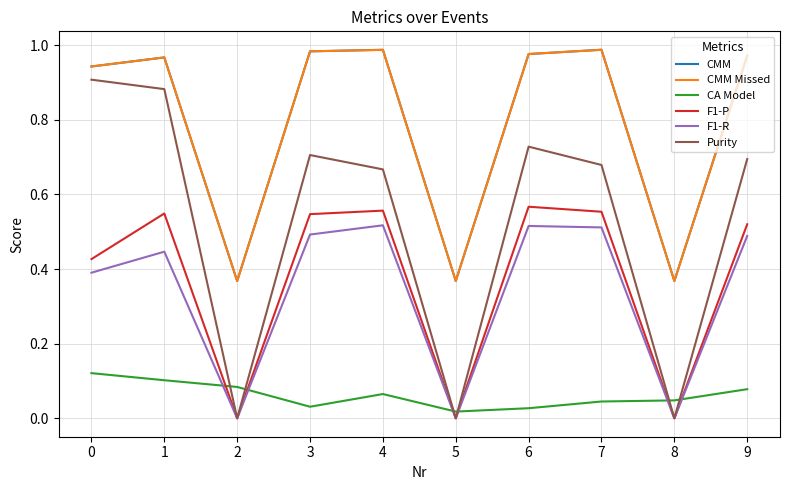

True or false: CMM Missed and CA Model intersect in this chart.

False